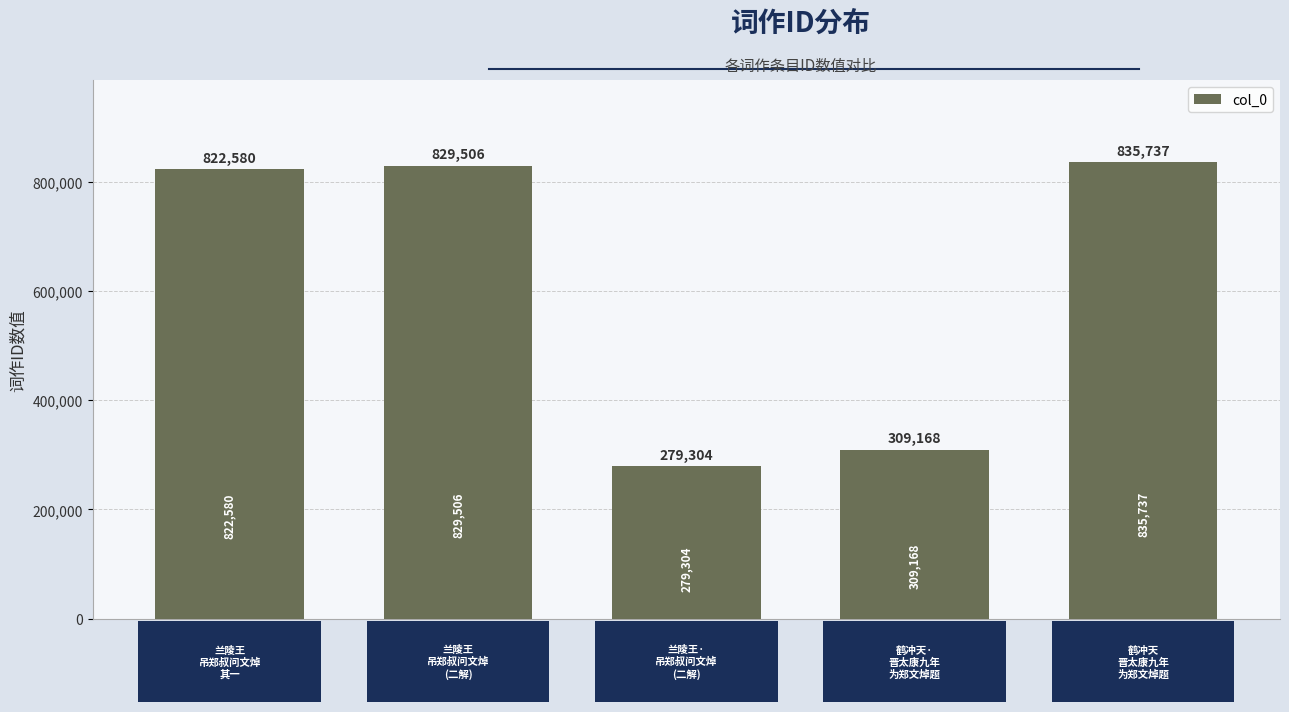

What is the minimum value shown in the chart?

279304